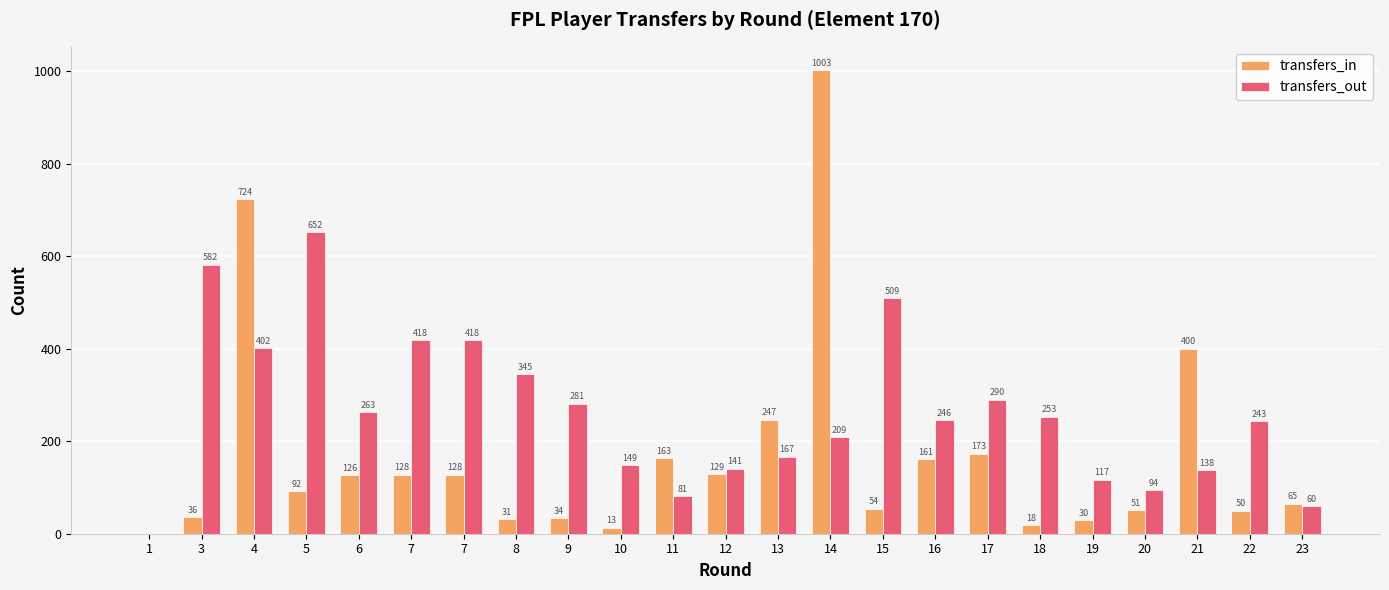

How many values in transfers_in are above zero?

22